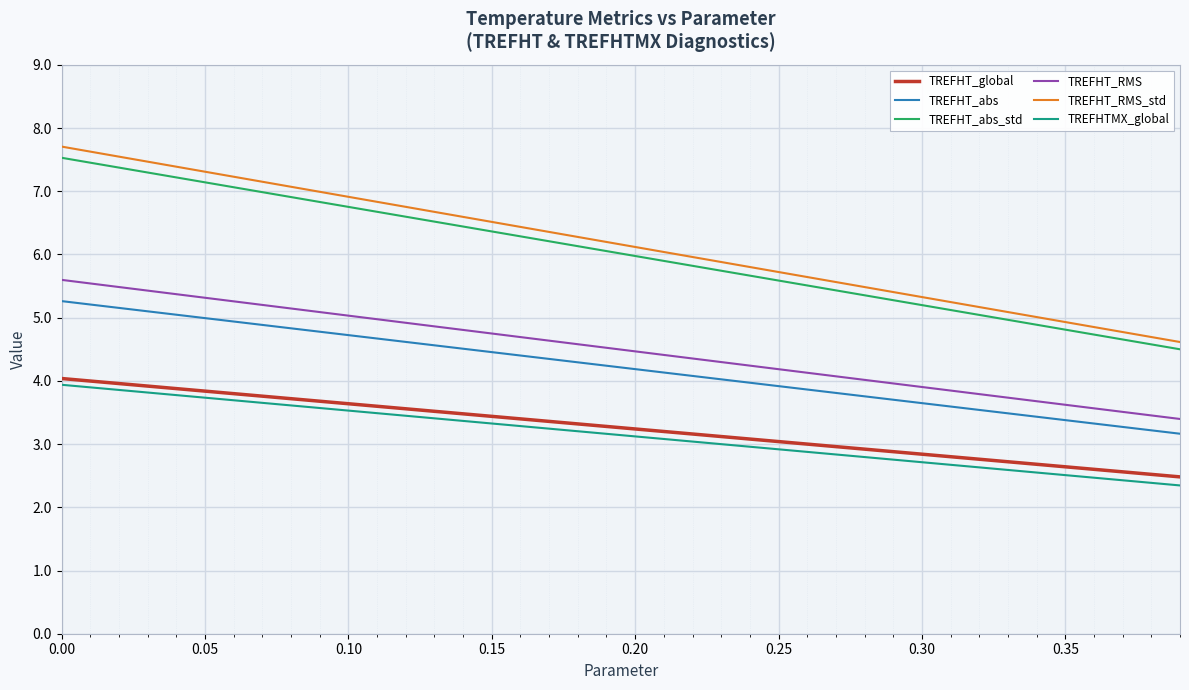

True or false: TREFHT_RMS and TREFHT_RMS_std cross at least once.

False